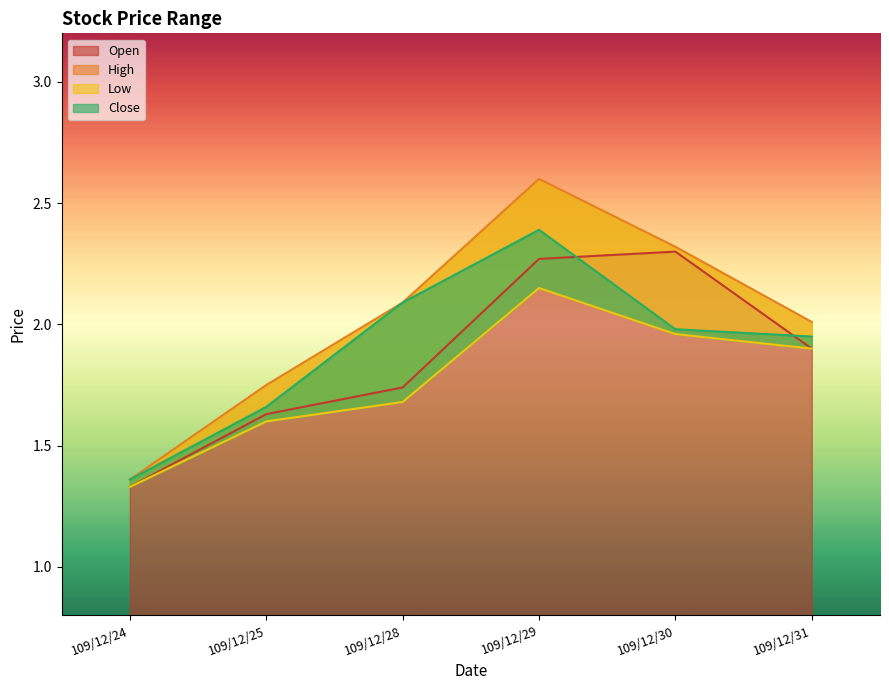

At which category is the sum across all series the highest?

109/12/29